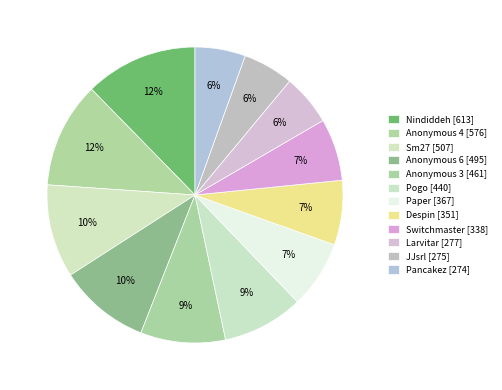

Which slice is the largest?

Nindiddeh